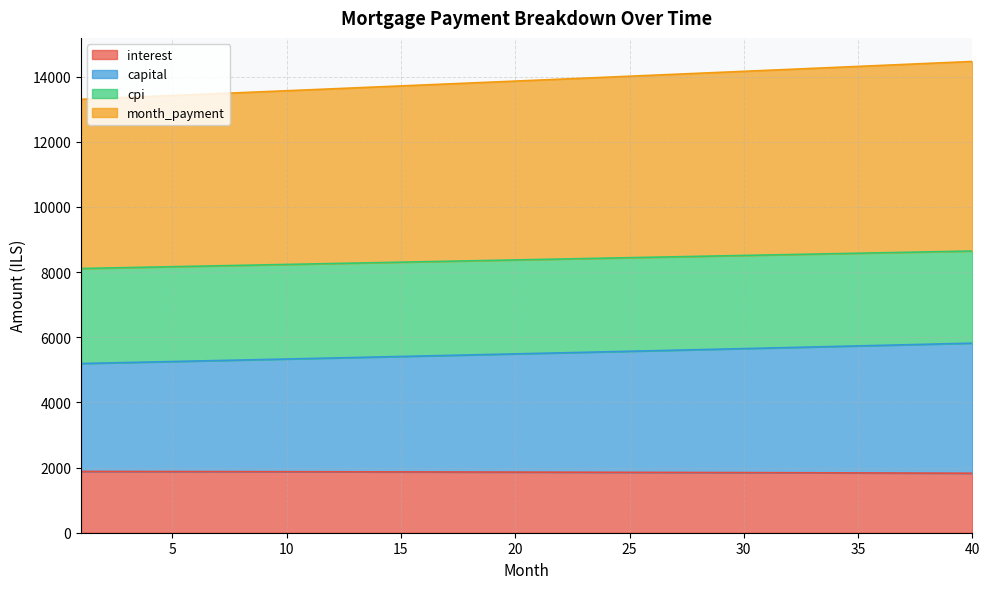

What is the value of the capital point at the 32nd from the left?

5683.9